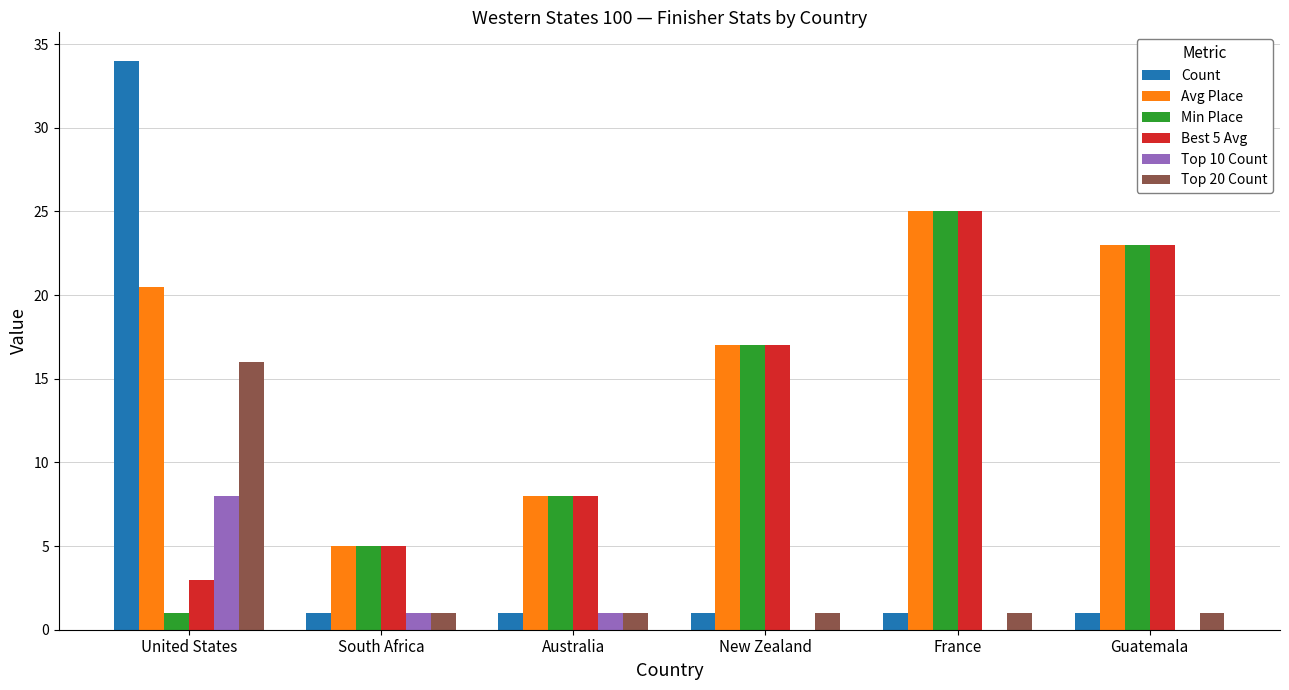

What is the maximum value shown in the chart?

34.0